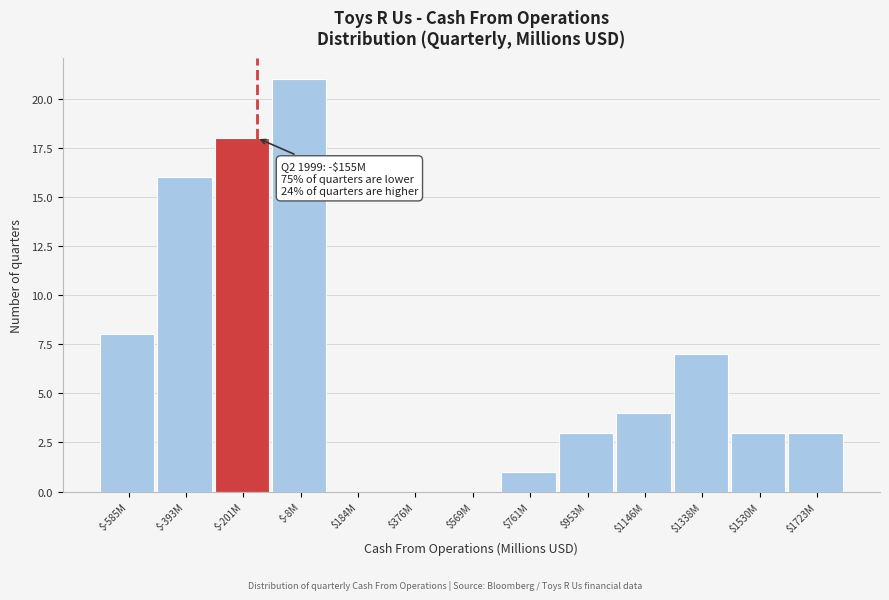

Where is the data nearest to the value 10?

$-585M